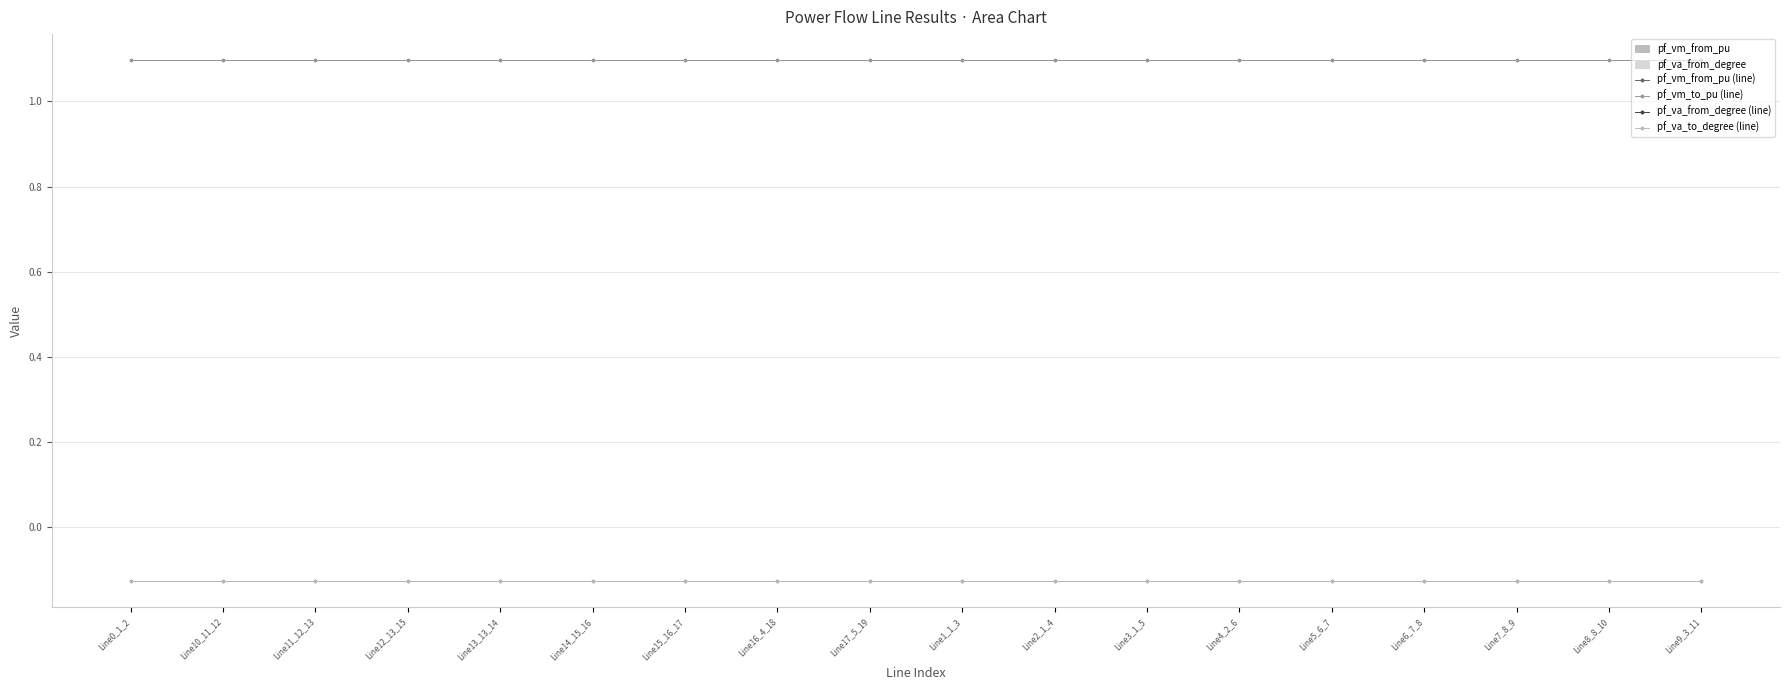

Between Line17_5_19 and Line2_1_4, which series saw the biggest shift?

pf_va_from_degree (line)